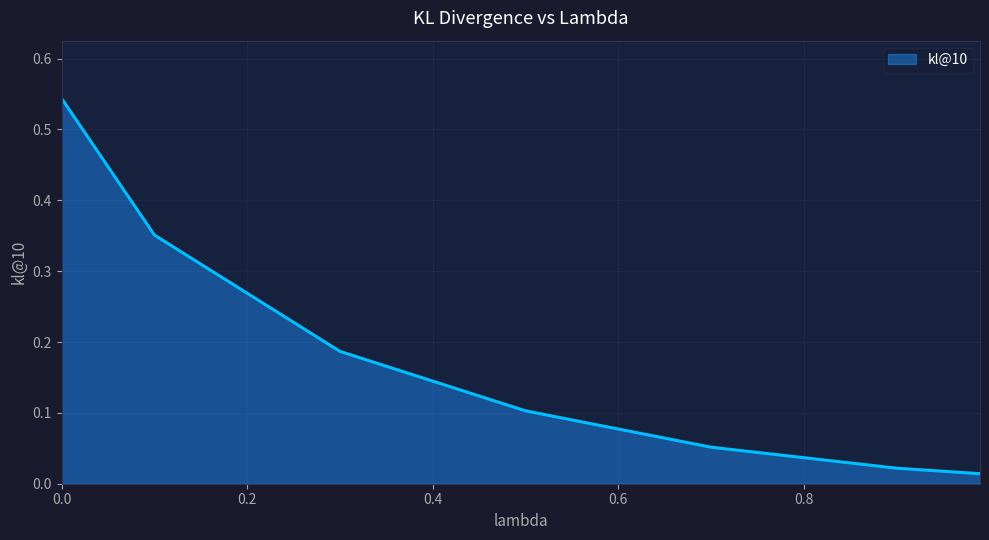

True or false: there are more than 1 points higher than both neighbors.

False